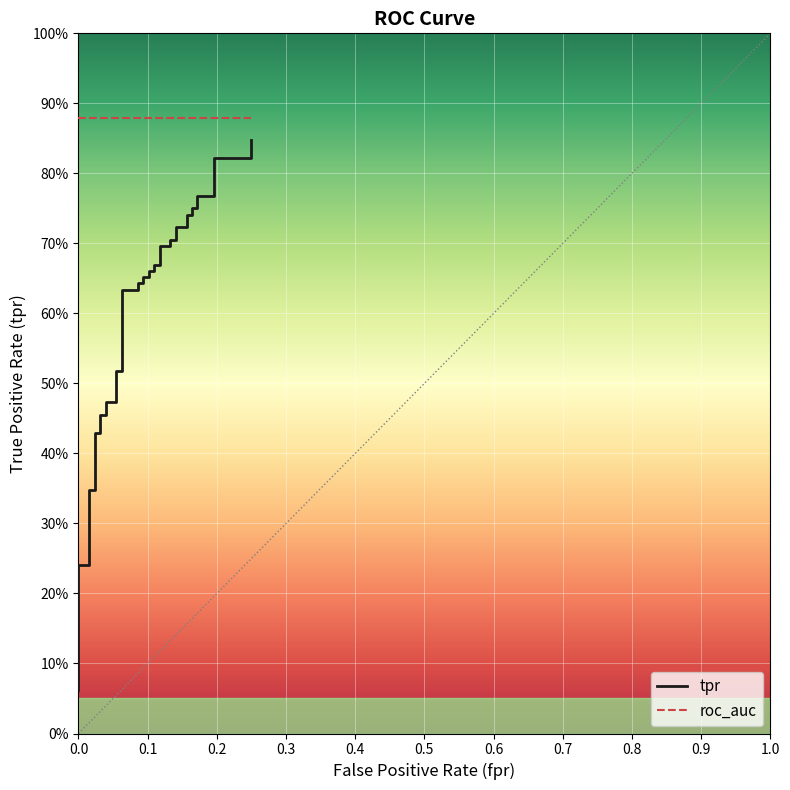

Reading left to right, transcribe all the data shown in this chart.

0.1	0.1	0.2	0.2	0.2	0.3	0.3	0.4	0.4	0.5	0.5	0.5	0.5	0.5	0.5	0.6	0.6	0.6	0.6	0.7	0.7	0.7	0.7	0.7	0.7	0.7	0.7	0.7	0.7	0.7	0.7	0.7	0.7	0.8	0.8	0.8	0.8	0.8	0.8	0.8